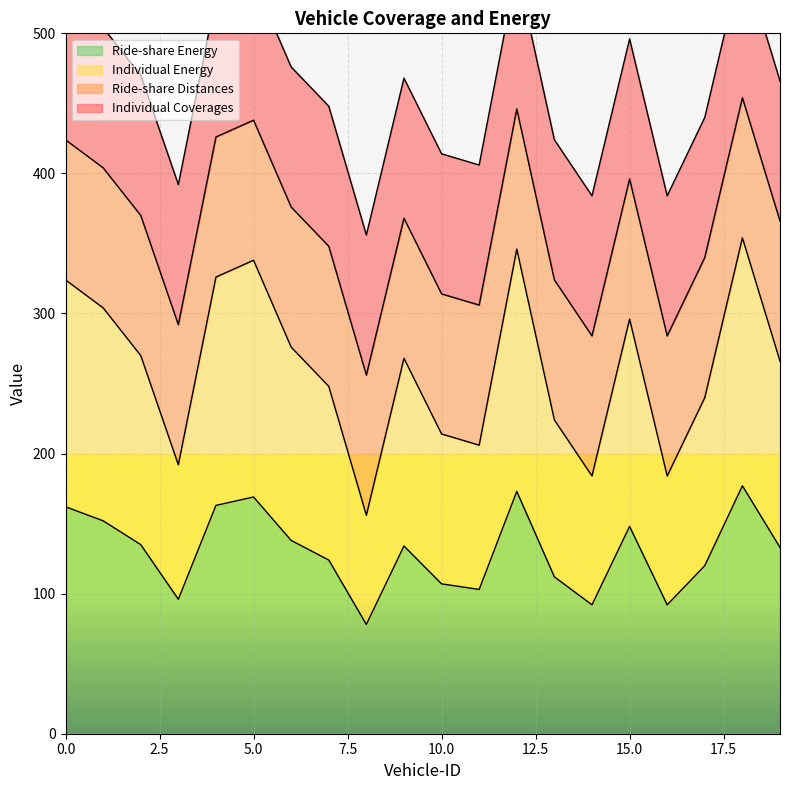

In Ride-share Energy, how many points are higher than both neighbors (excluding endpoints)?

5